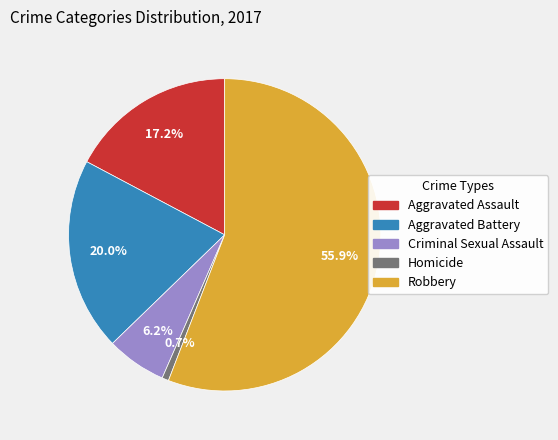

To the nearest percent, what portion does Aggravated Assault represent?

17%